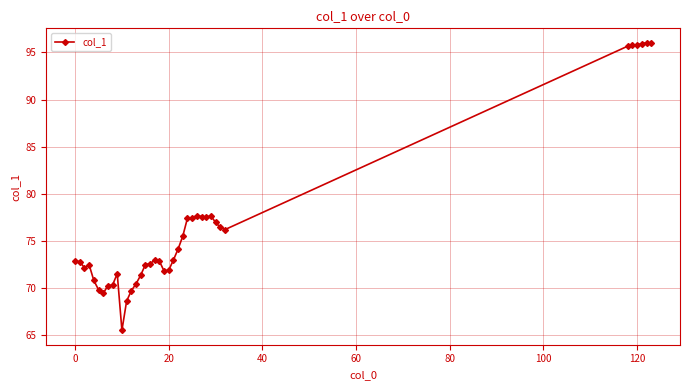

What is the smallest value displayed?

65.5